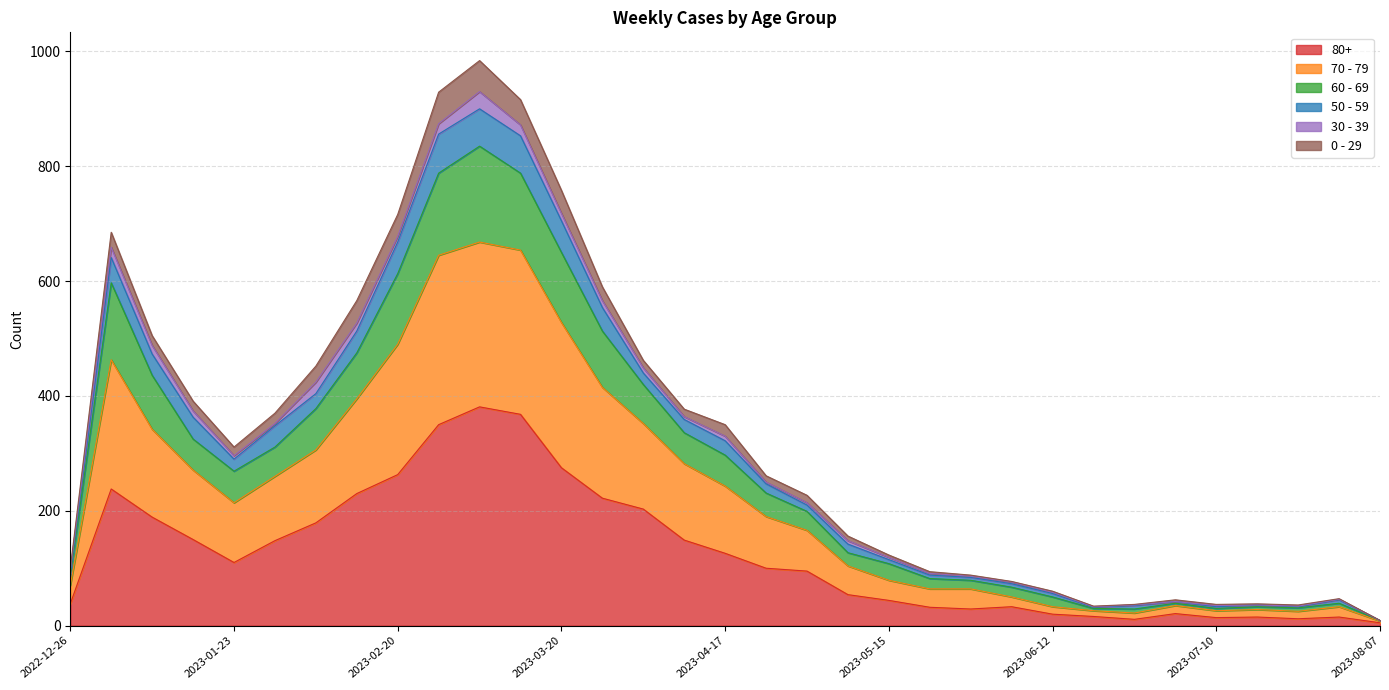

What are all the series names shown in the legend?

80+, 70 - 79, 60 - 69, 50 - 59, 30 - 39, 0 - 29